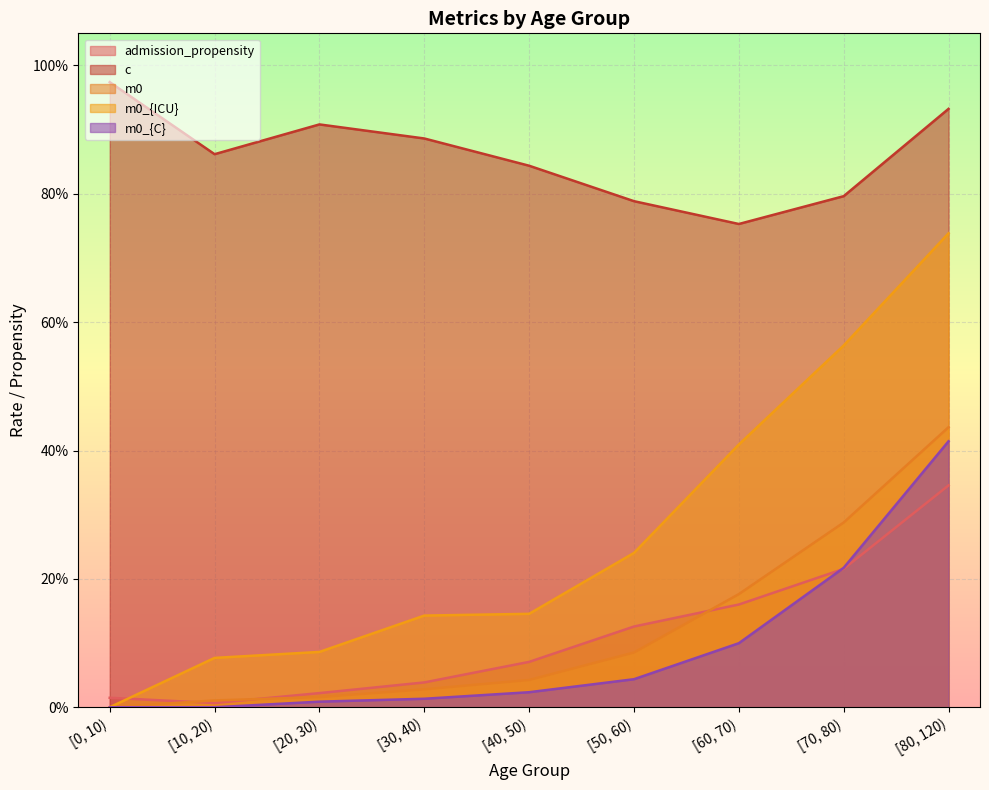

What is the total value across all series at [50, 60)?

1.3